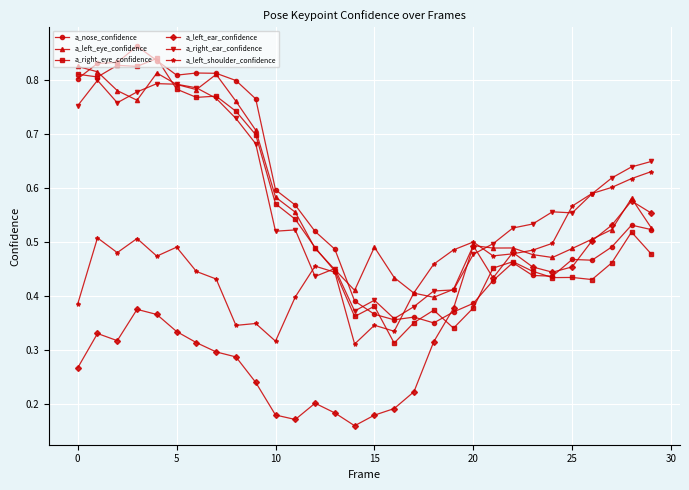

Count the a_left_shoulder_confidence values in the range 0 to 1.

30